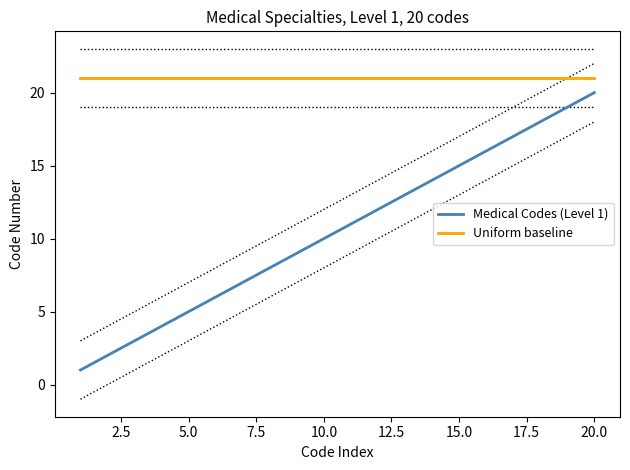

What is the highest value of the Medical Codes (Level 1) series?

20